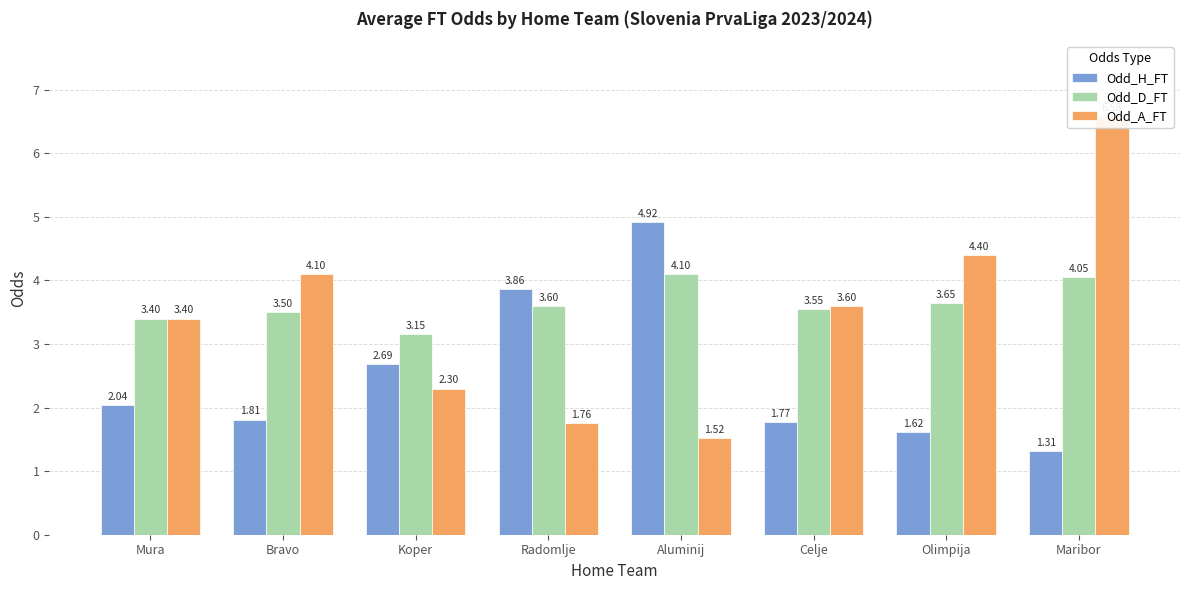

What is the maximum value shown in the chart?

6.6